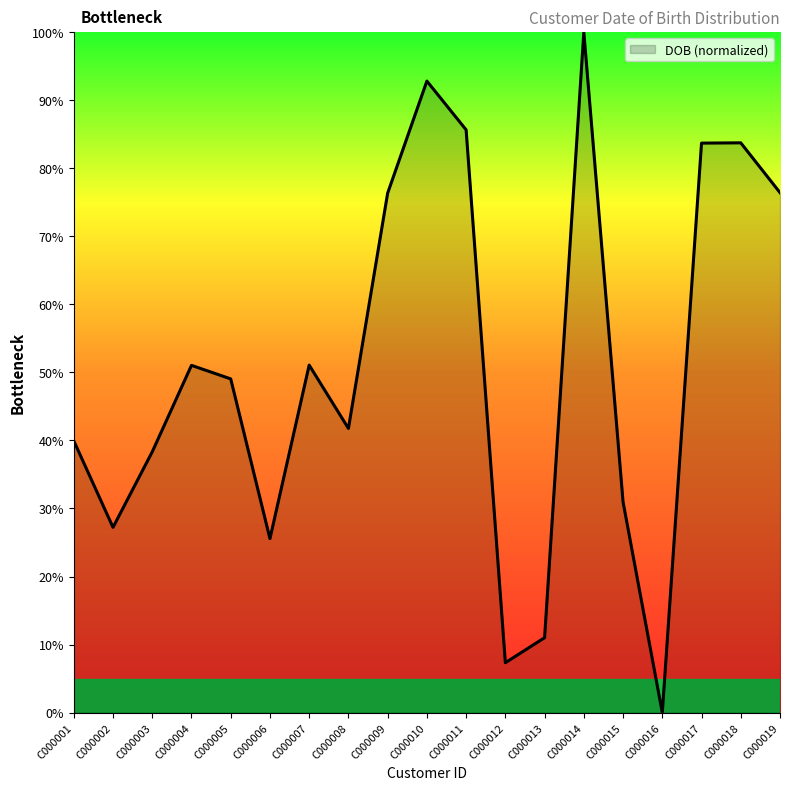

Approximately how many times larger is the value at C000001 compared to C000010?

0.4